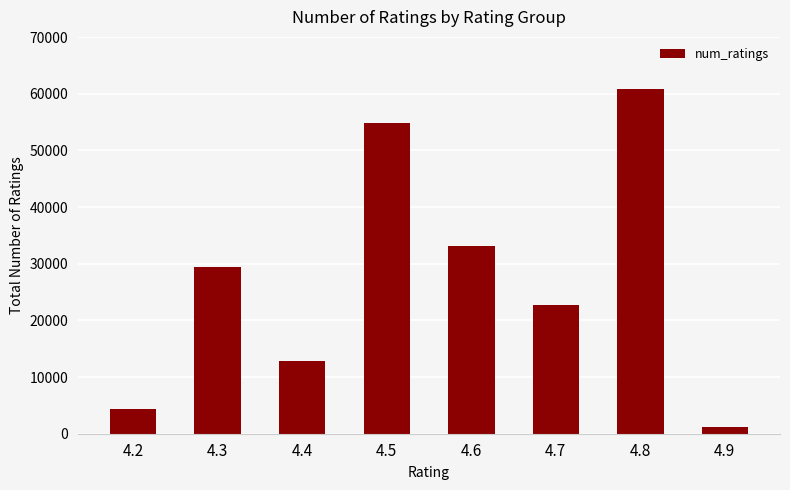

Count the values in the range 12892 to 54873.

5